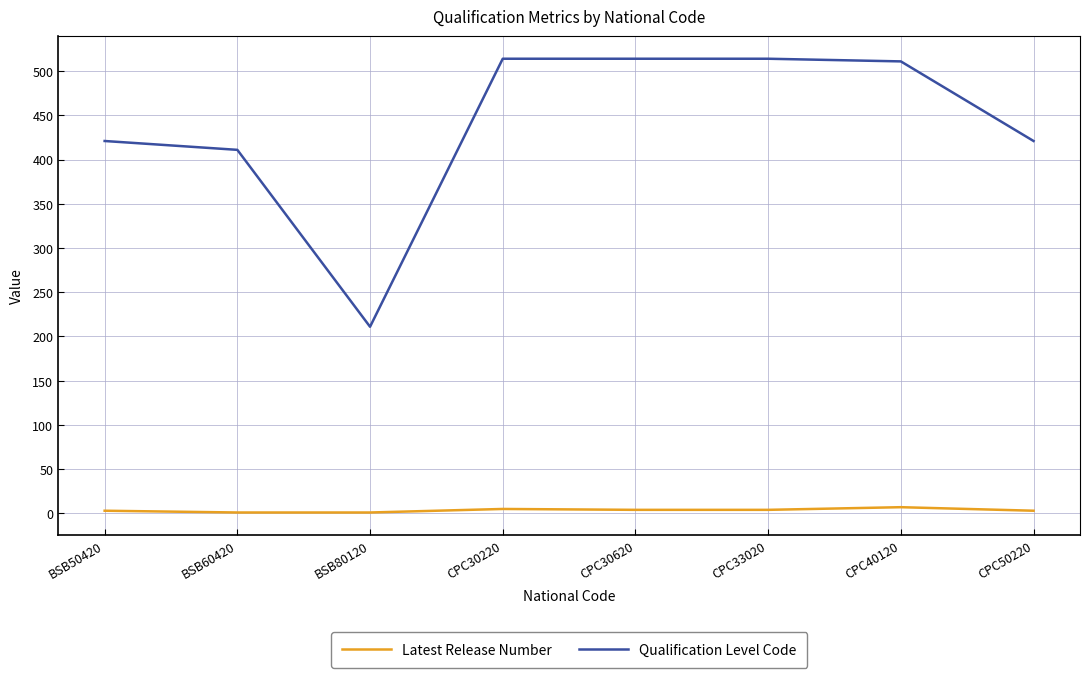

How many lines are shown in the chart?

2